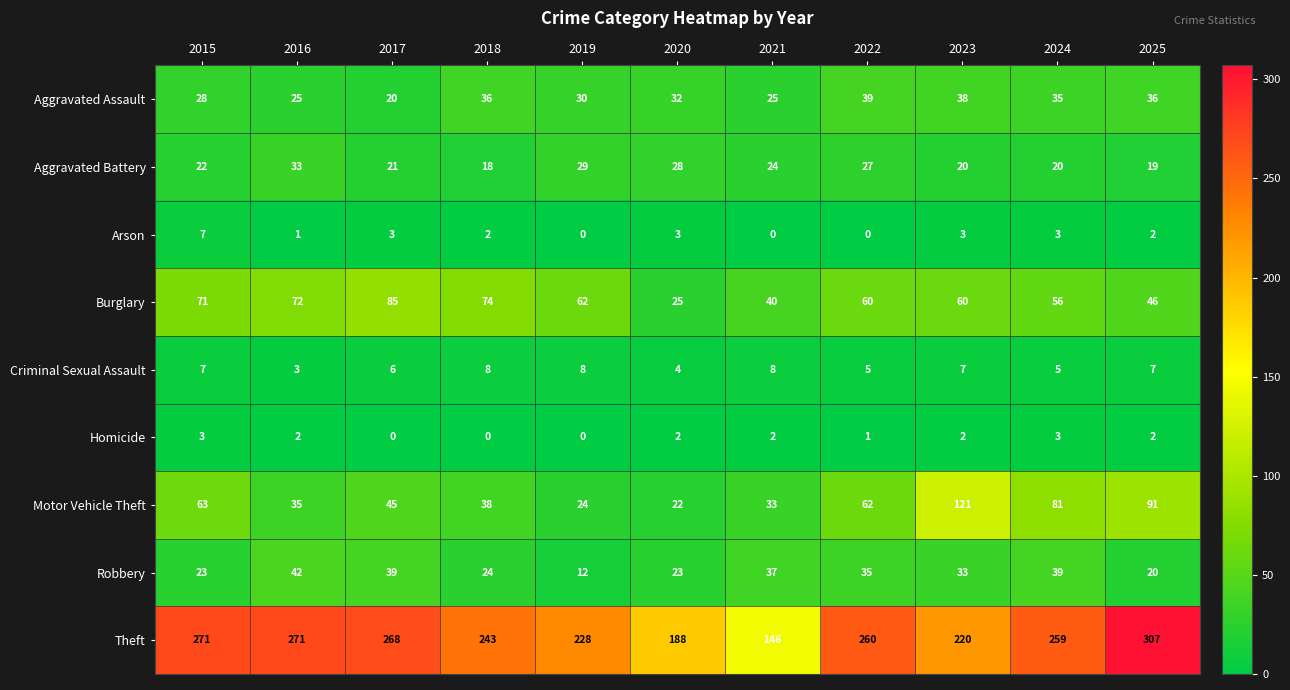

At how many categories does at least one series exceed 186?

10